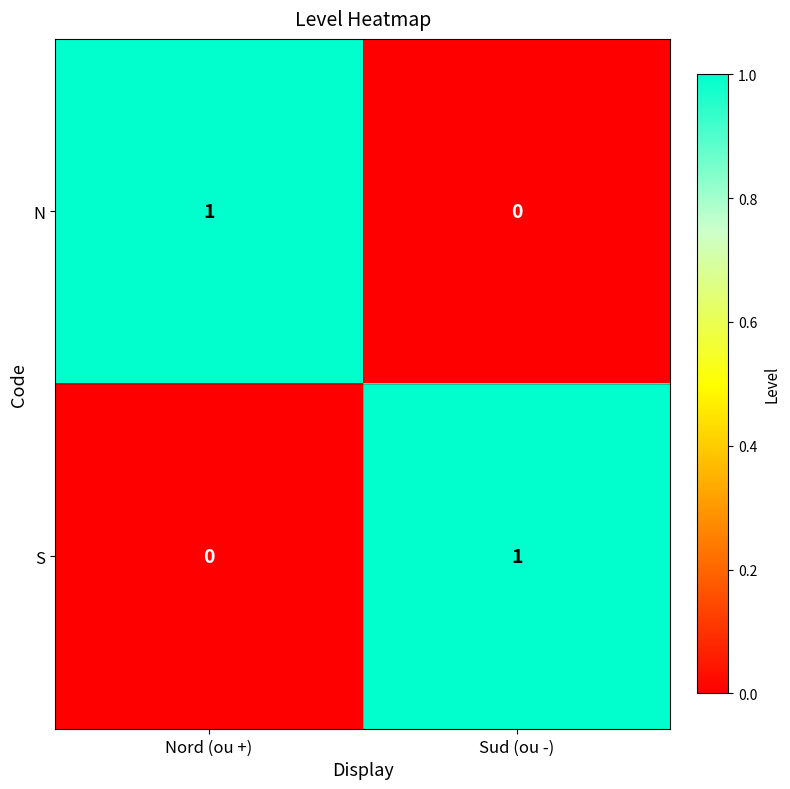

What is the difference between the highest and lowest values at Sud (ou -)?

1